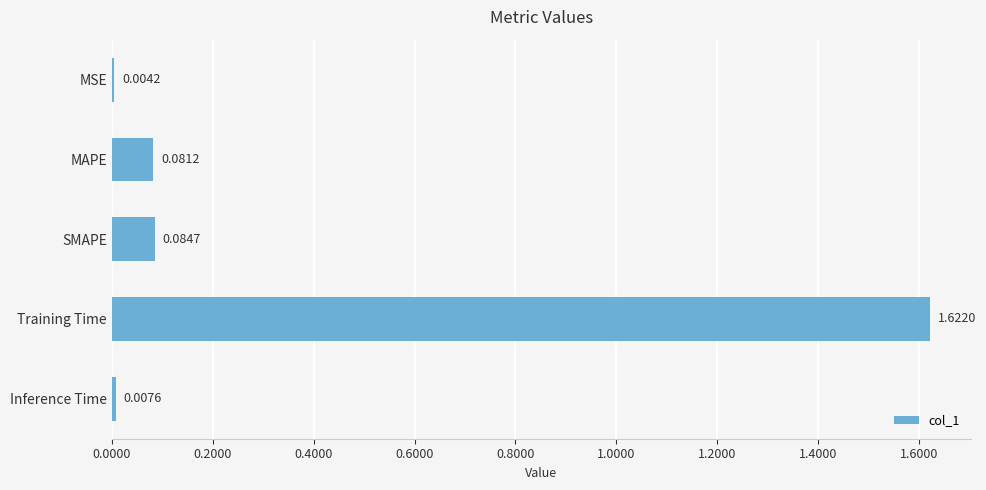

At which label is the value closest to 0?

MSE